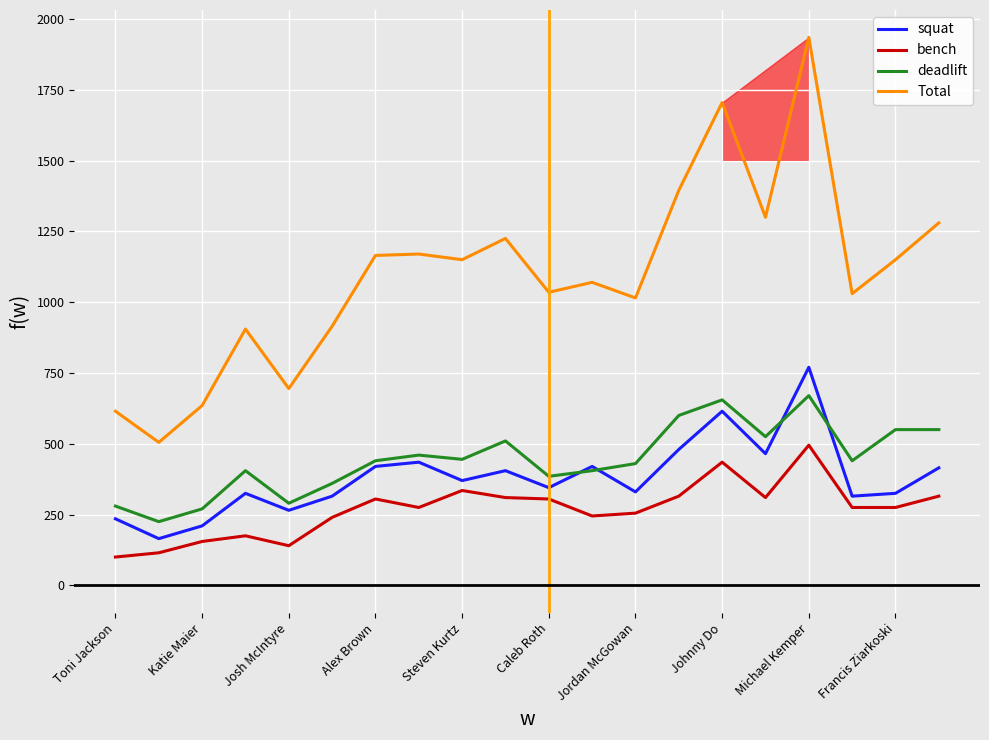

Which series has the largest total across all categories?

Total